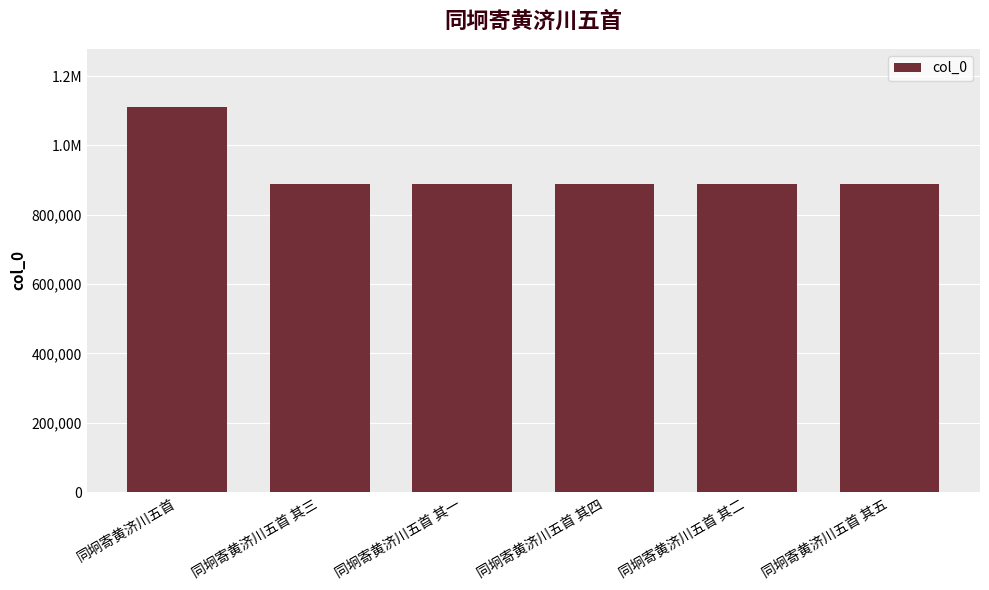

Rank the categories by value from lowest to highest.

同坰寄黄济川五首 其五, 同坰寄黄济川五首 其四, 同坰寄黄济川五首 其三, 同坰寄黄济川五首 其二, 同坰寄黄济川五首 其一, 同坰寄黄济川五首